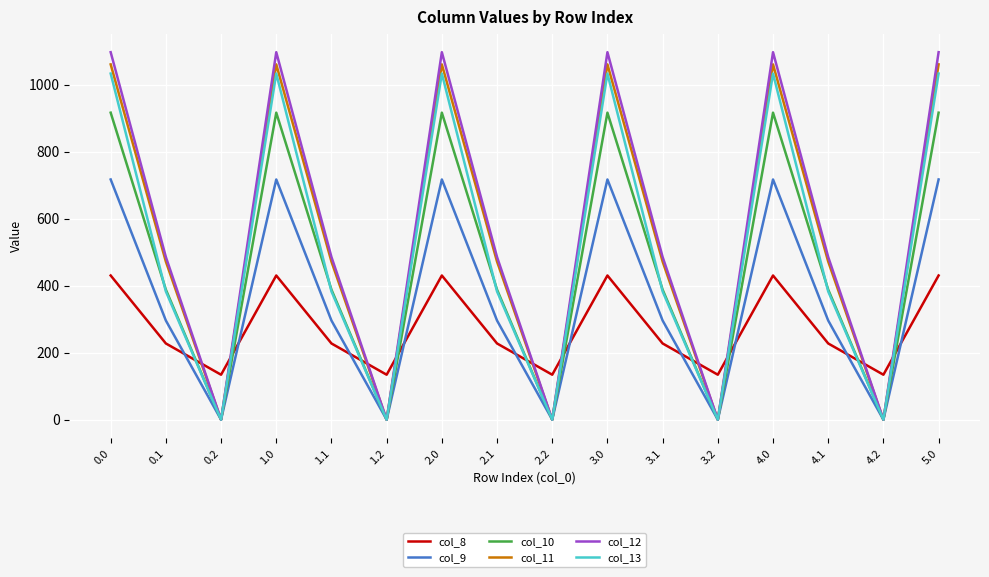

How many values in the col_13 series exceed 382?

11